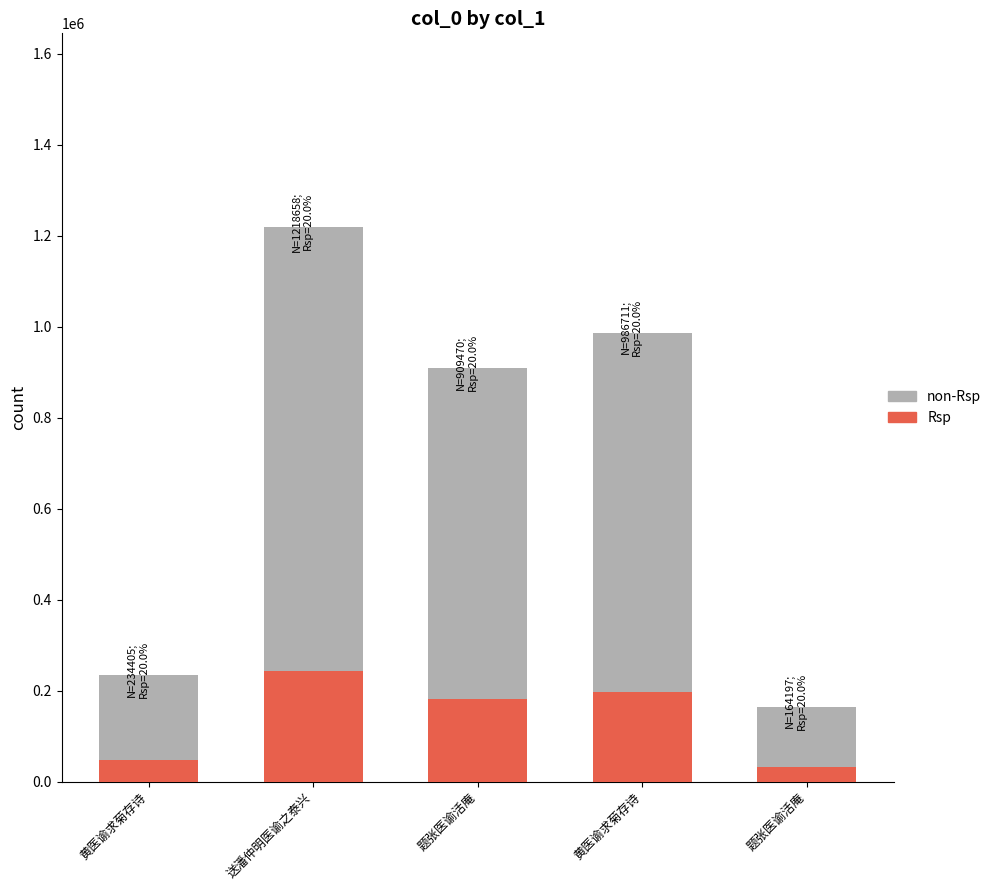

How many distinct data groups are displayed?

2